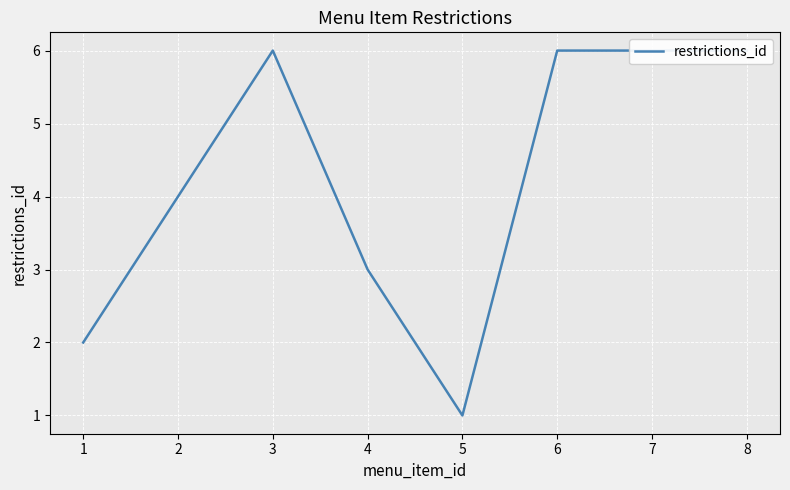

Reading right to left, transcribe all the data shown in this chart.

8=6	7=6	6=6	5=1	4=3	3=6	2=4	1=2